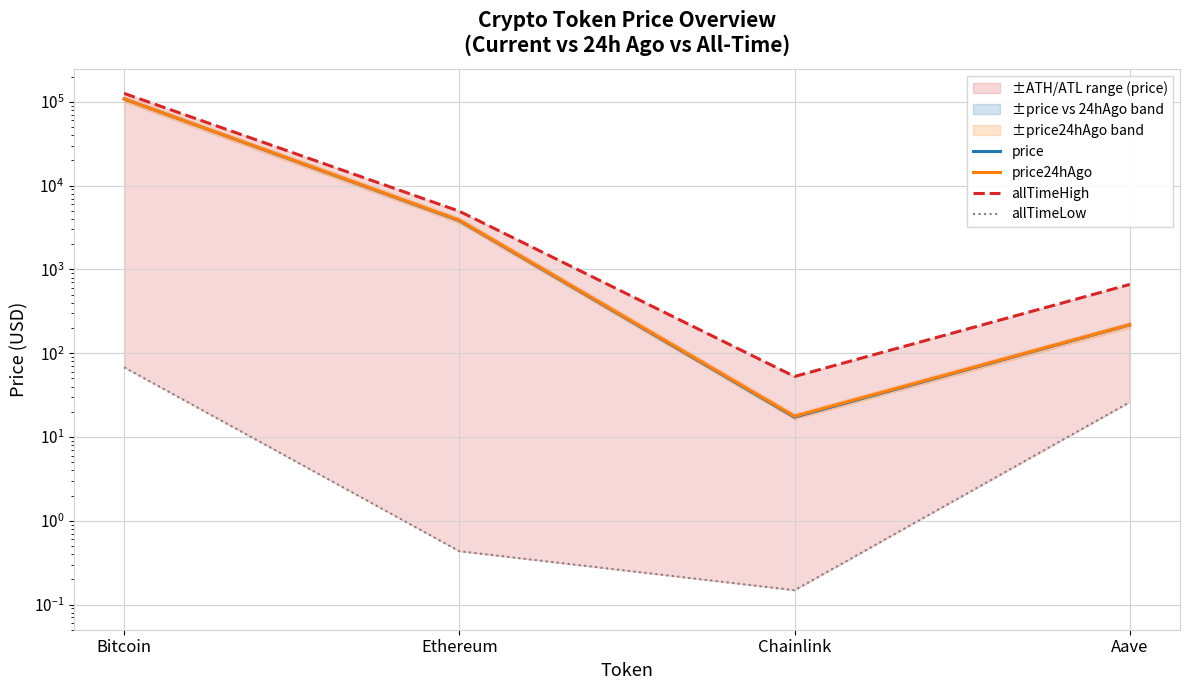

What is the value of the allTimeLow point at the 4th from the left?

26.0